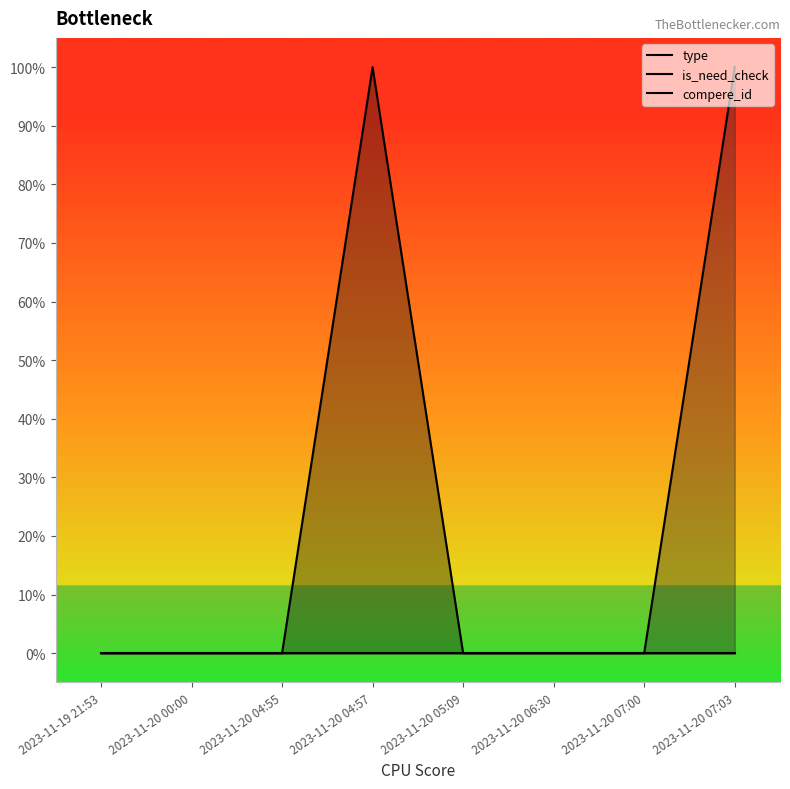

Reading left to right, transcribe all the data shown in this chart.

type: 2023-11-19 21:53=0	2023-11-20 00:00=0	2023-11-20 04:55=0	2023-11-20 04:57=1	2023-11-20 05:09=0	2023-11-20 06:30=0	2023-11-20 07:00=0	2023-11-20 07:03=0
is_need_check: 2023-11-19 21:53=0	2023-11-20 00:00=0	2023-11-20 04:55=0	2023-11-20 04:57=0	2023-11-20 05:09=0	2023-11-20 06:30=0	2023-11-20 07:00=0	2023-11-20 07:03=1